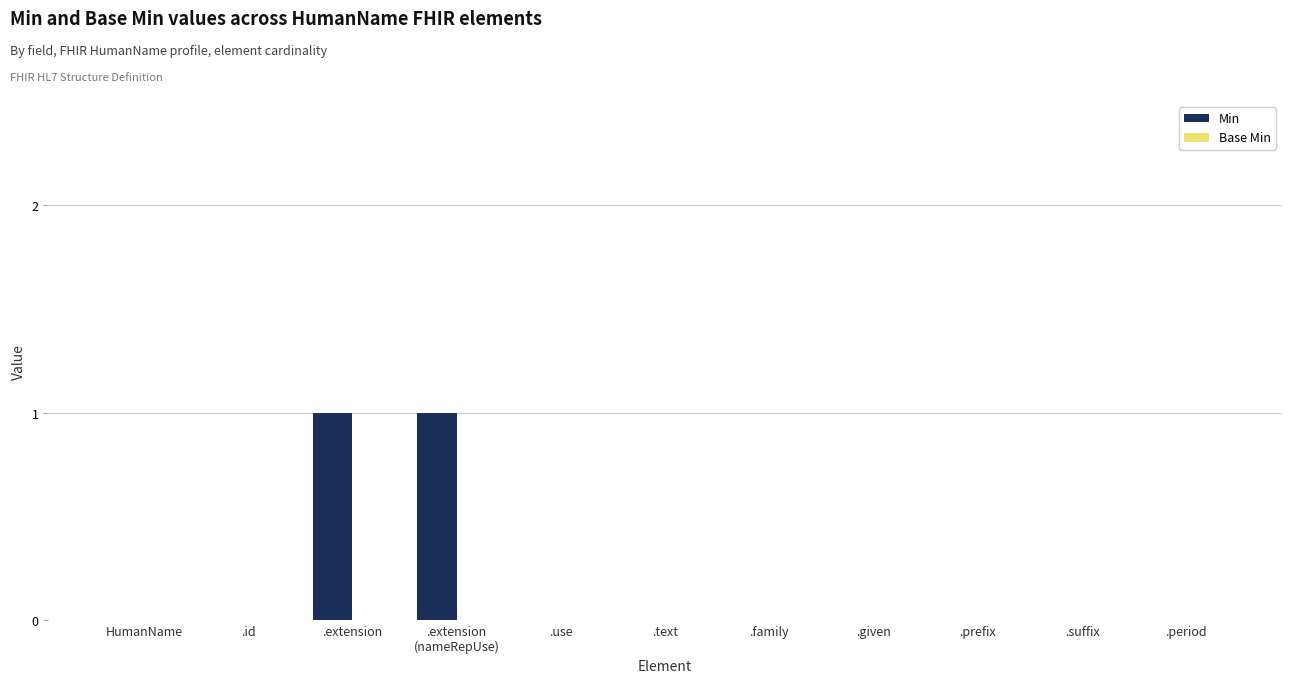

The chart shows a value of 0 at .suffix. True or false?

True